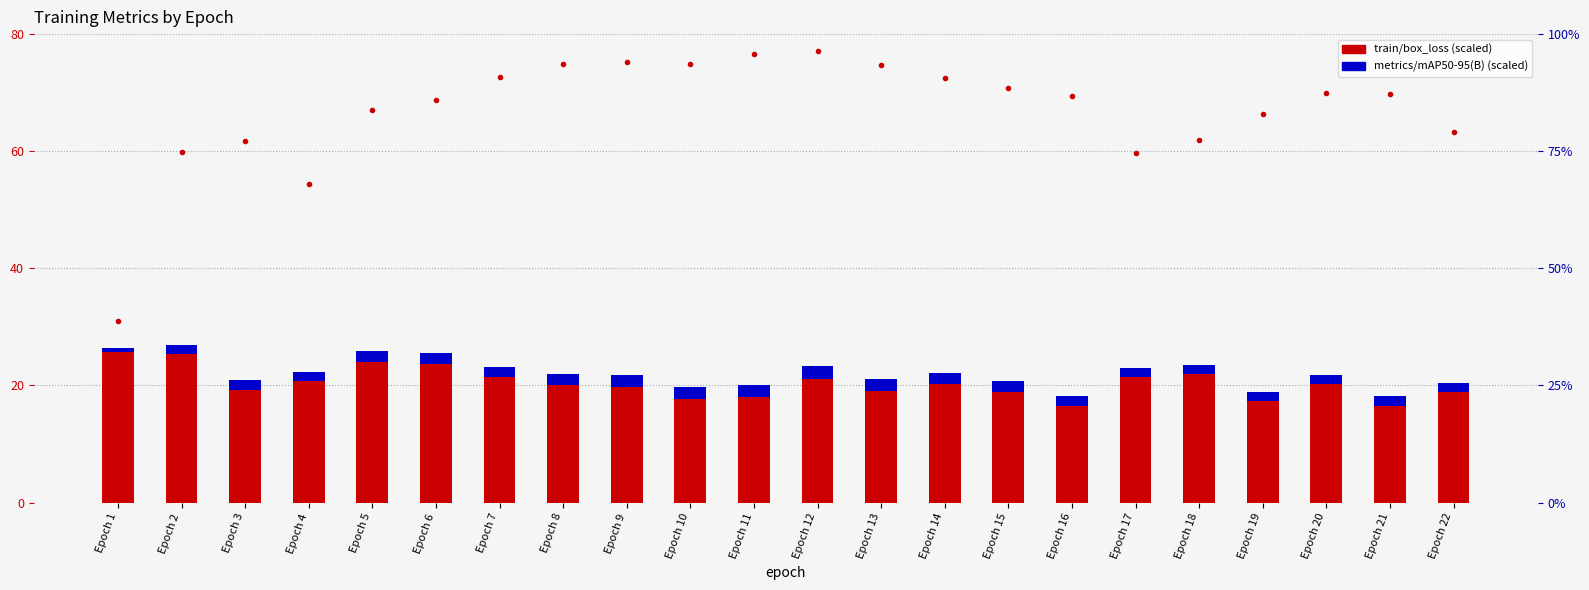

Rank the series by their maximum value, from highest to lowest.

train/box_loss (×20), metrics/mAP50-95(B), mAP50